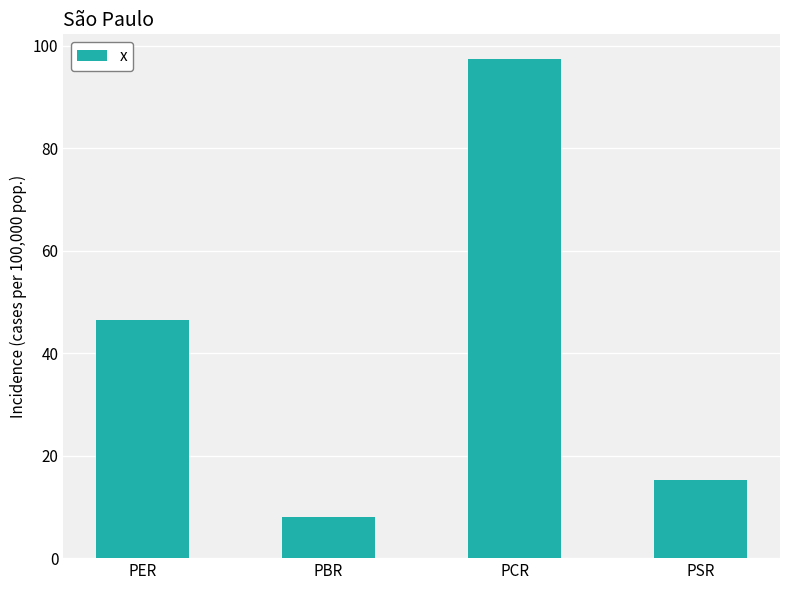

Between PCR and PSR, which is larger?

PCR